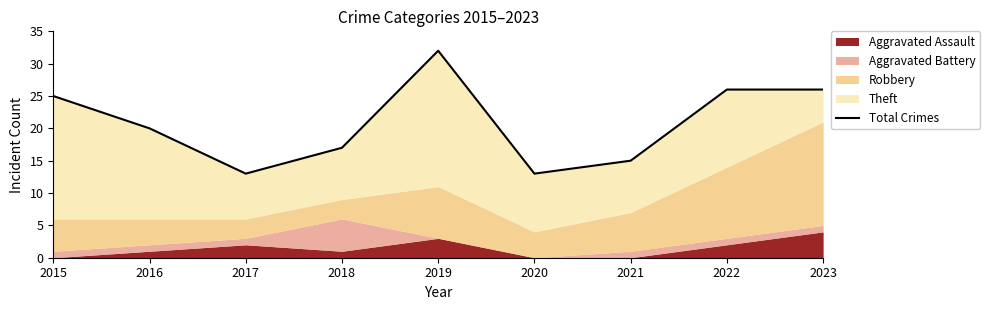

At which label does the data first exceed 20?

2015